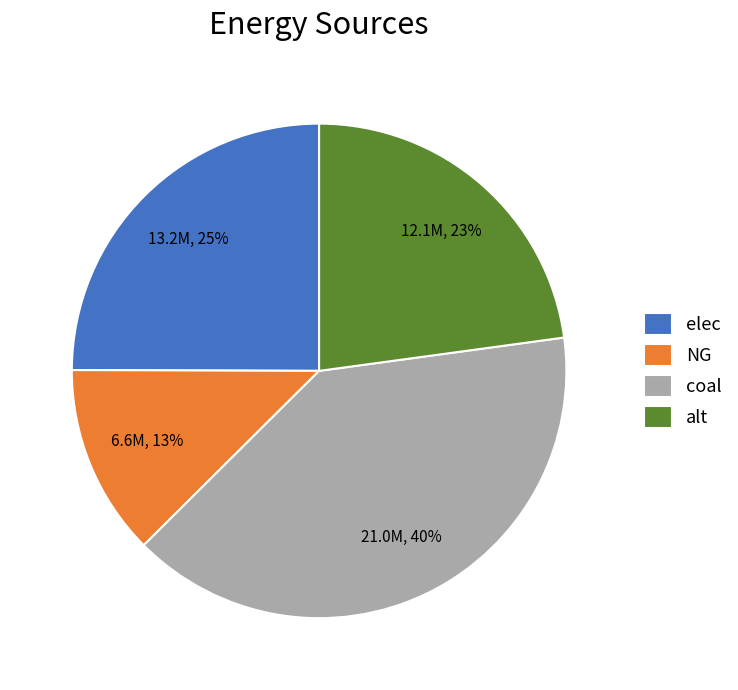

Is it true that elec is 25% of the pie?

True